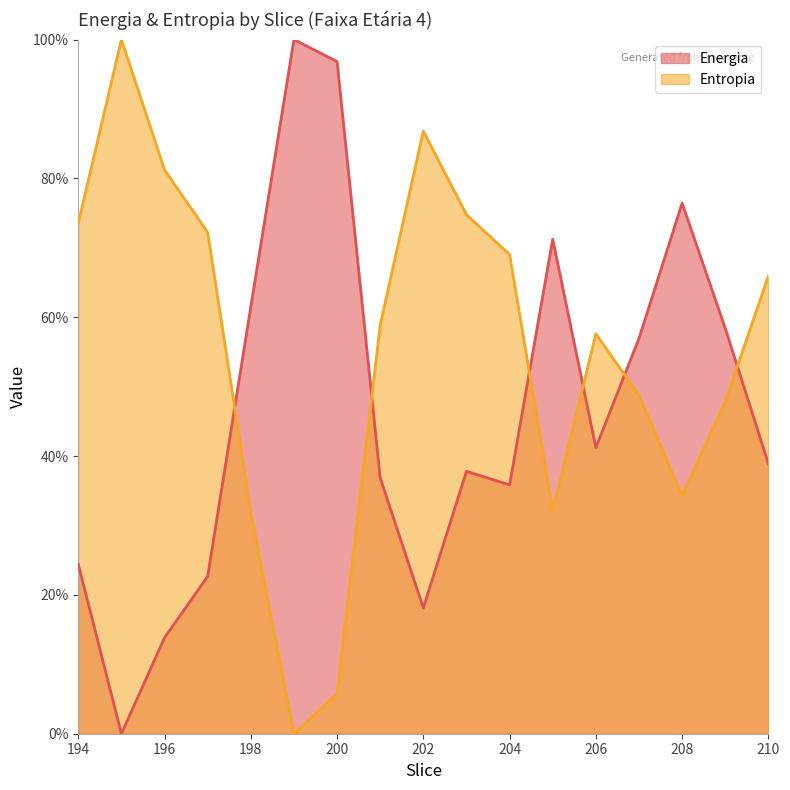

Where is the first local maximum for Energia?

199